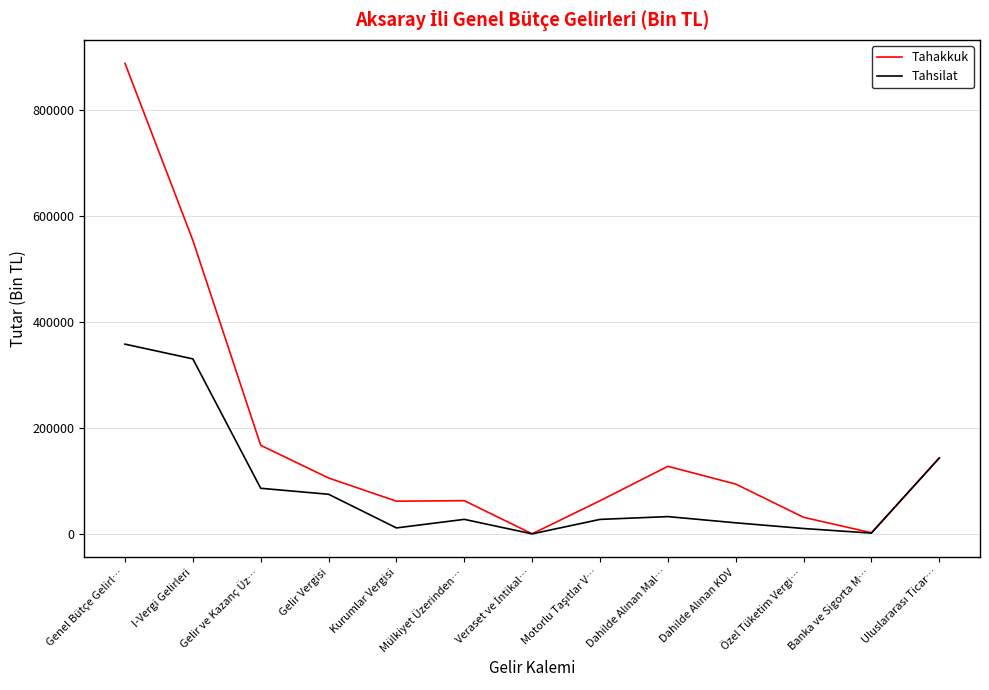

What is the difference between the maximum and minimum values in the Tahsilat series?

357952